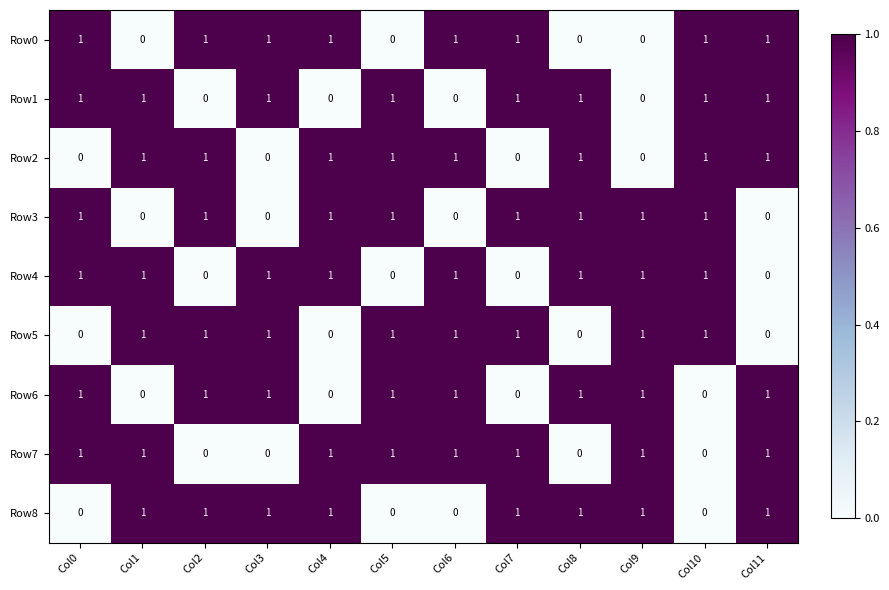

How many positive values does the Row5 series have?

8